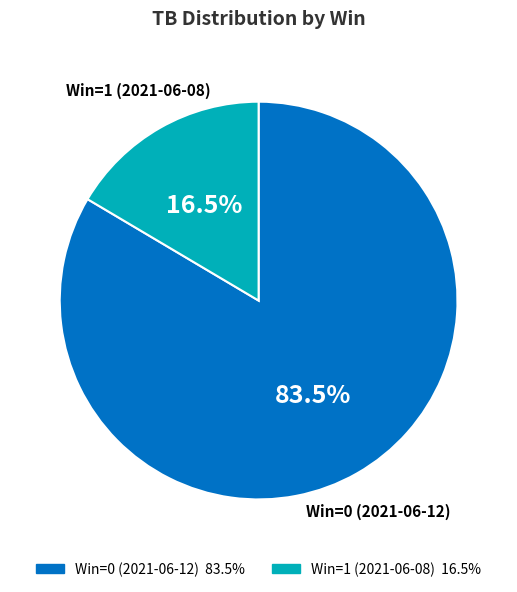

How many slices are in this pie chart?

2